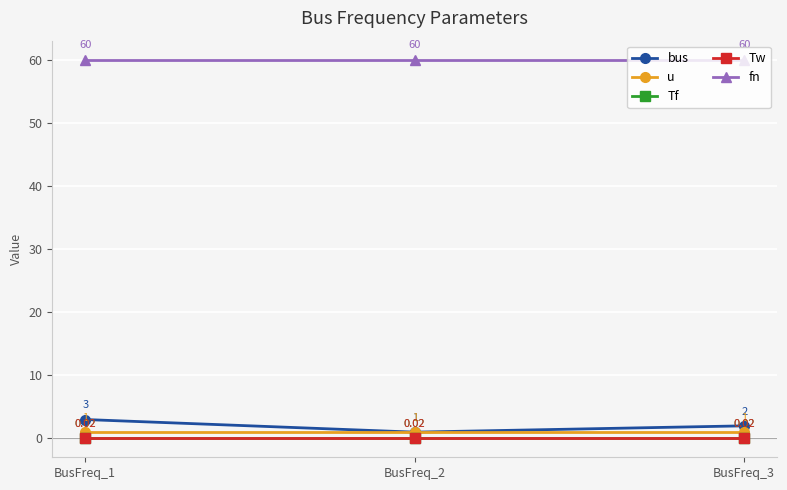

Is this an area chart (filled region under the line)?

No